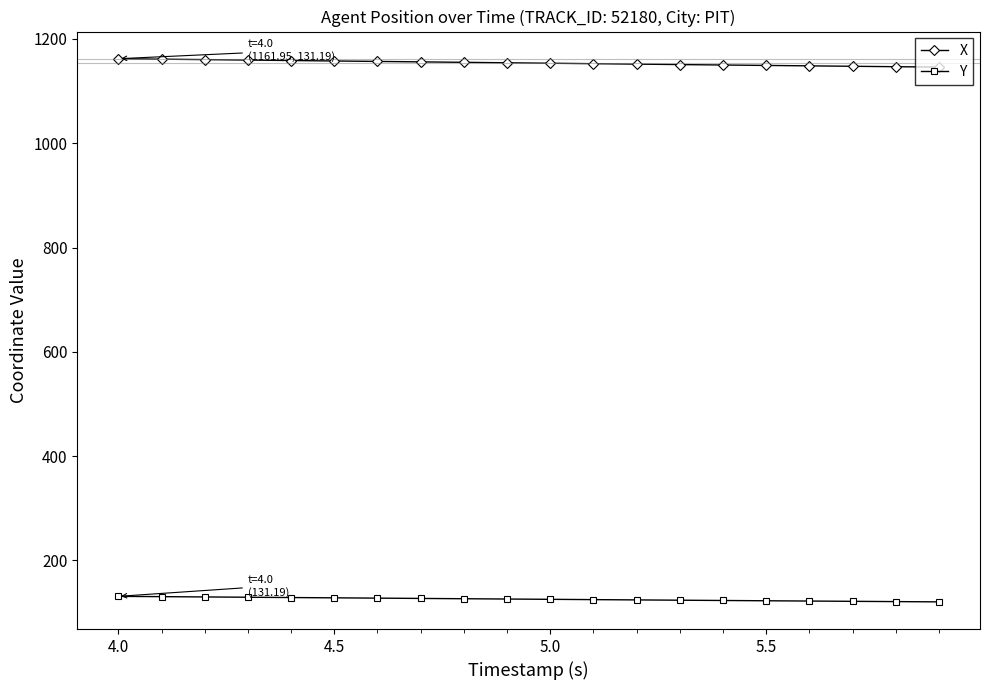

Rank the series by their maximum value, from highest to lowest.

X, Y